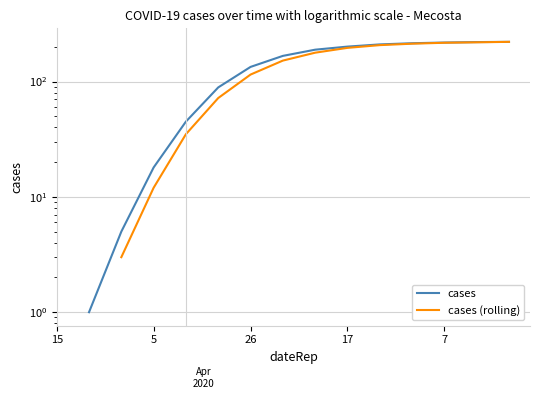

Is it true that cases (rolling) equals 98.9 at 5?

False